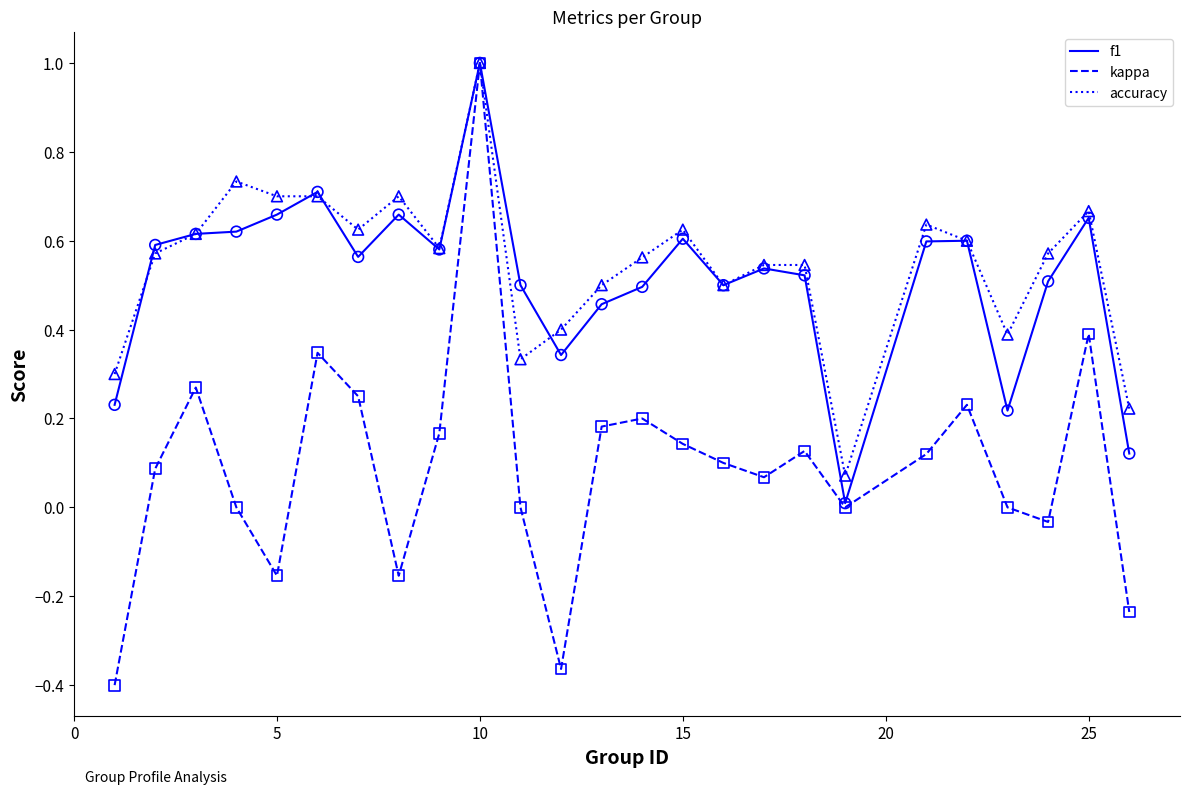

Which series has the widest spread of values?

kappa